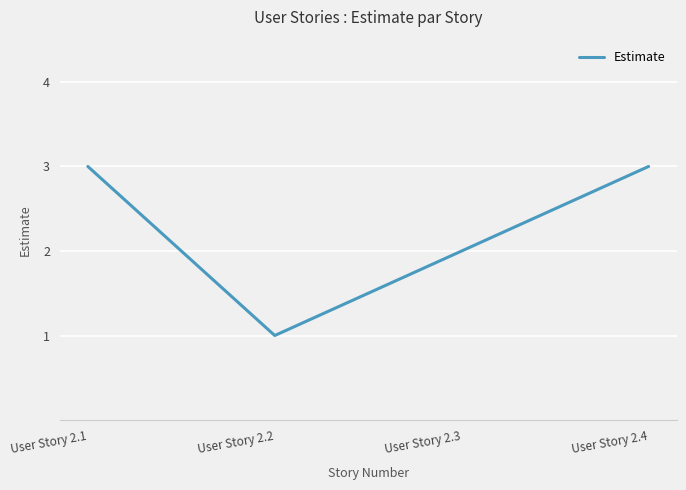

What is the difference between the second highest and minimum values?

2